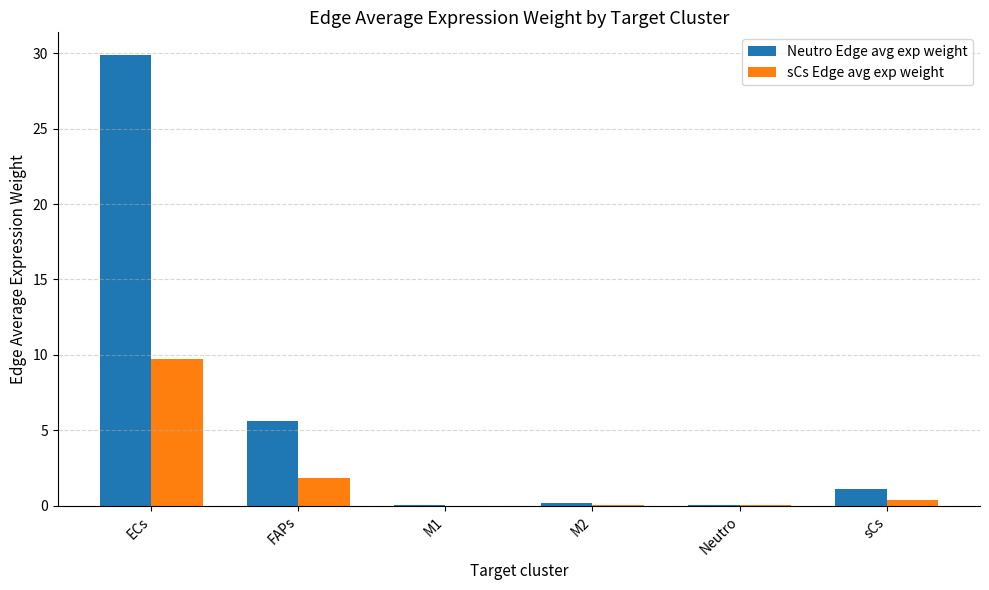

The value of sCs Edge avg exp weight at FAPs is 3.2. True or false?

False